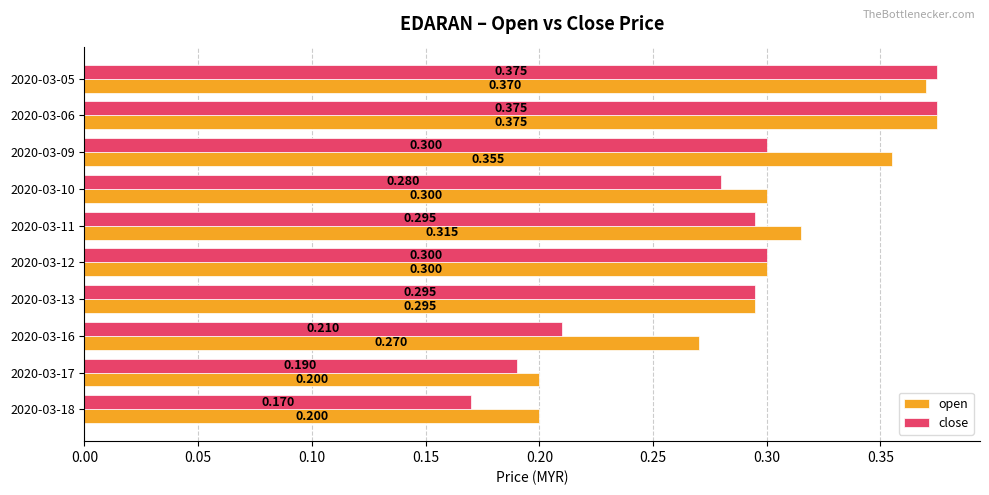

Which series has the largest total across all categories?

open